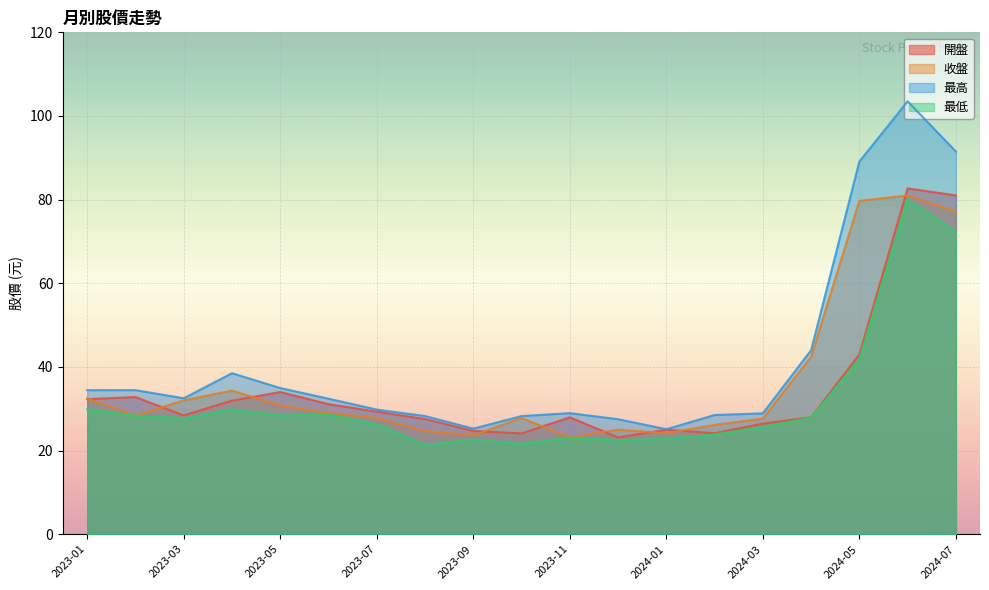

Between 2023-03 and 2023-10, which is larger?

2023-03